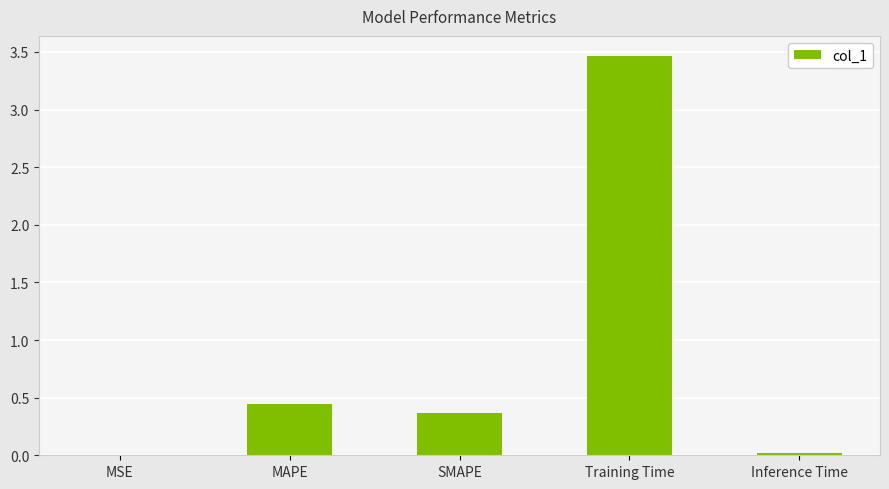

Is it true that the value at MAPE is 0.6?

False